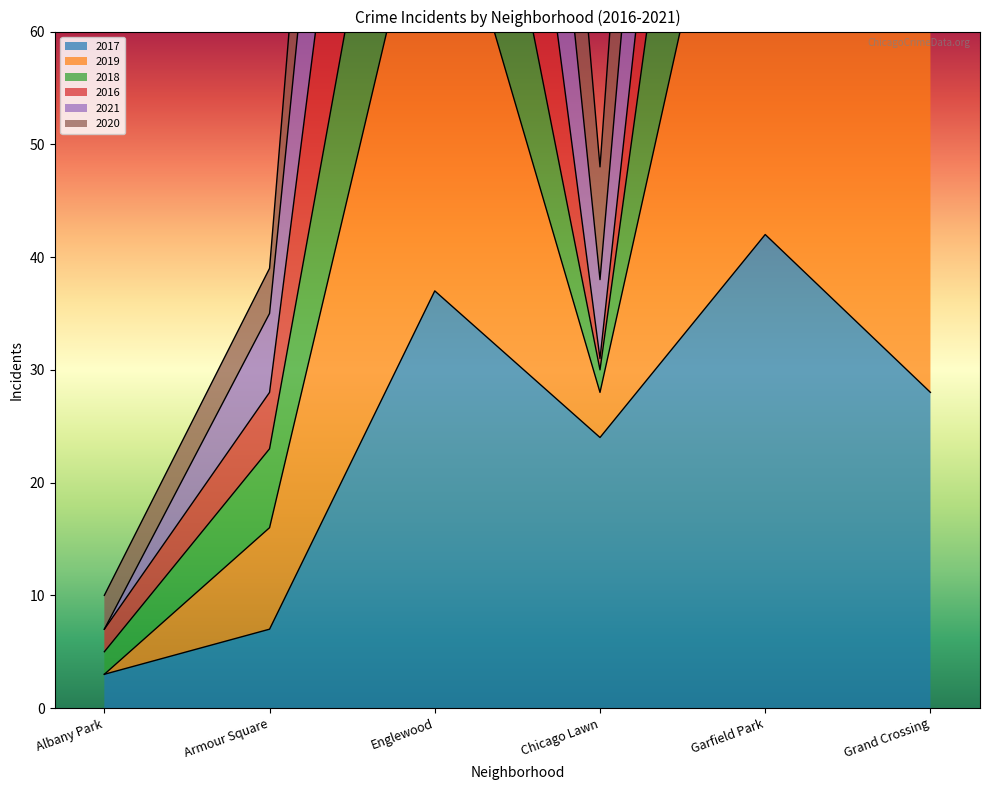

At which category does 2021 reach its first local valley?

Chicago Lawn